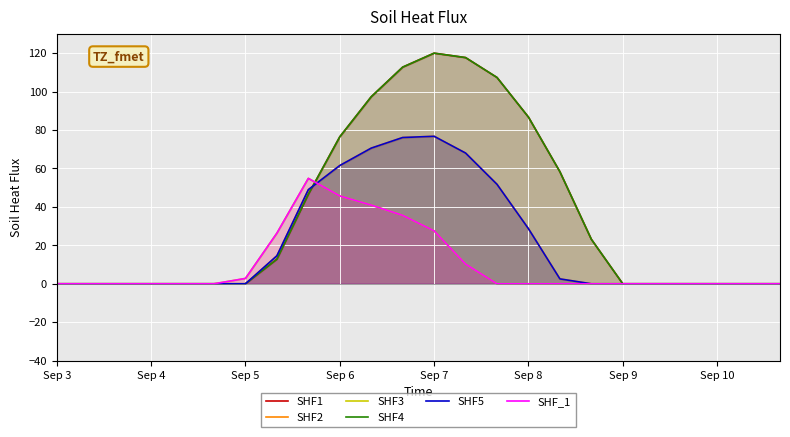

Where is SHF3 nearest to the value 27?

Sep 7